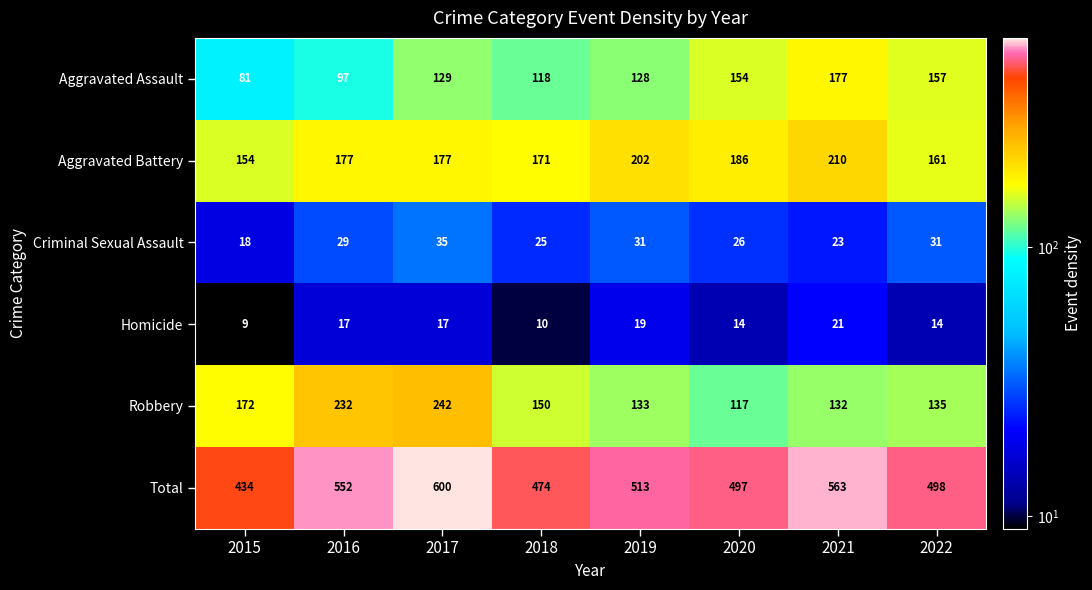

Which series has the widest spread of values?

Total